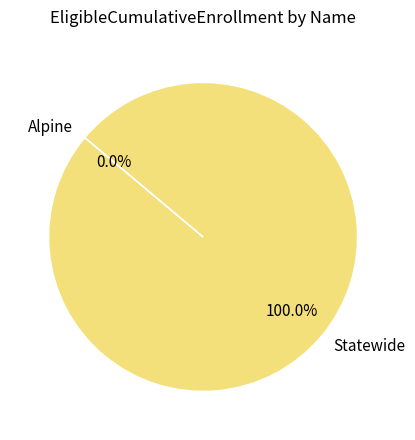

To the nearest percent, what portion does Statewide represent?

100%